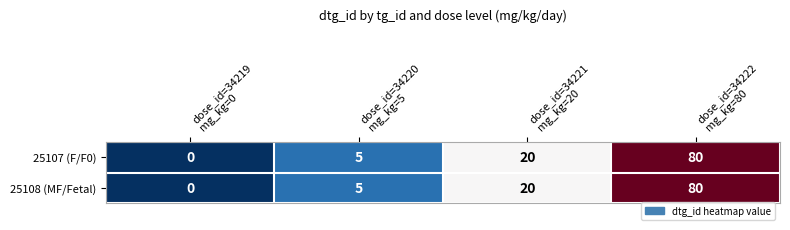

What is the sum of all 25108 (MF/Fetal) values?

105